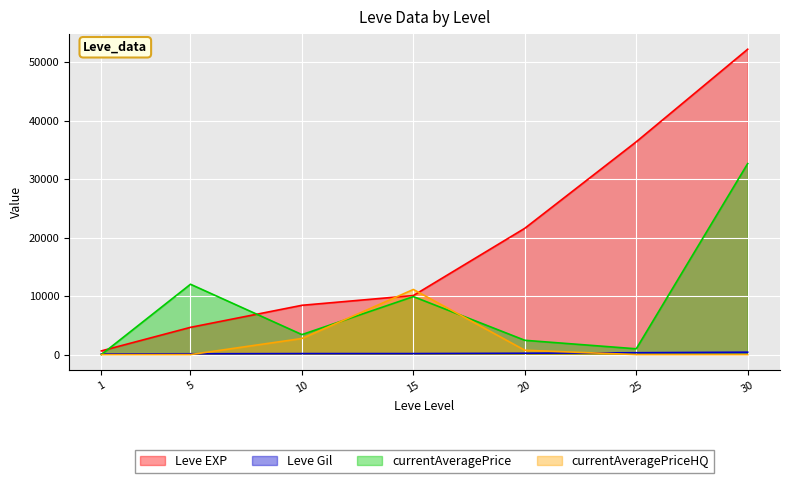

Reading right to left, transcribe all the data shown in this chart.

Leve EXP: 52220	36390	21600	10100	8430	4660	630
Leve Gil: 410	317	232	174	172	140	112
currentAveragePrice: 32666	989	2444	9915	3418	12028	0
currentAveragePriceHQ: 0	0	744	11137	2752	0	0